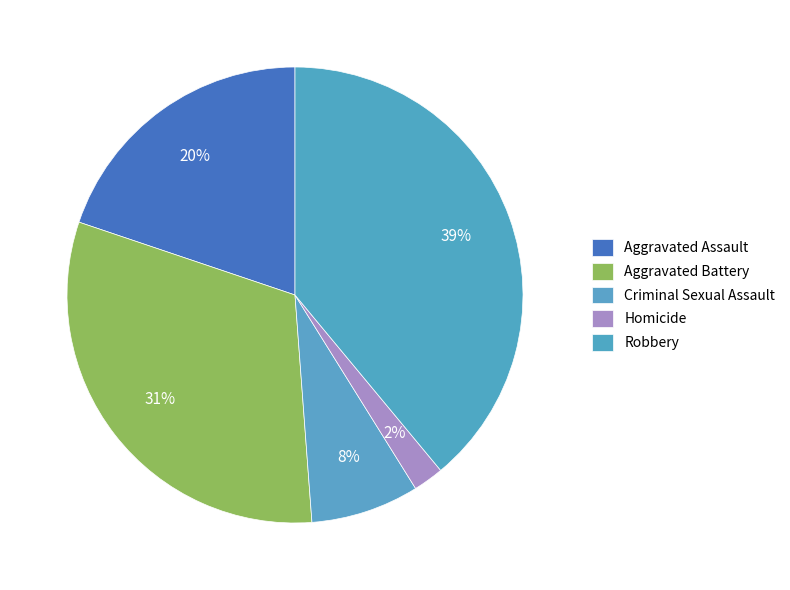

How many segments does this pie chart have?

5